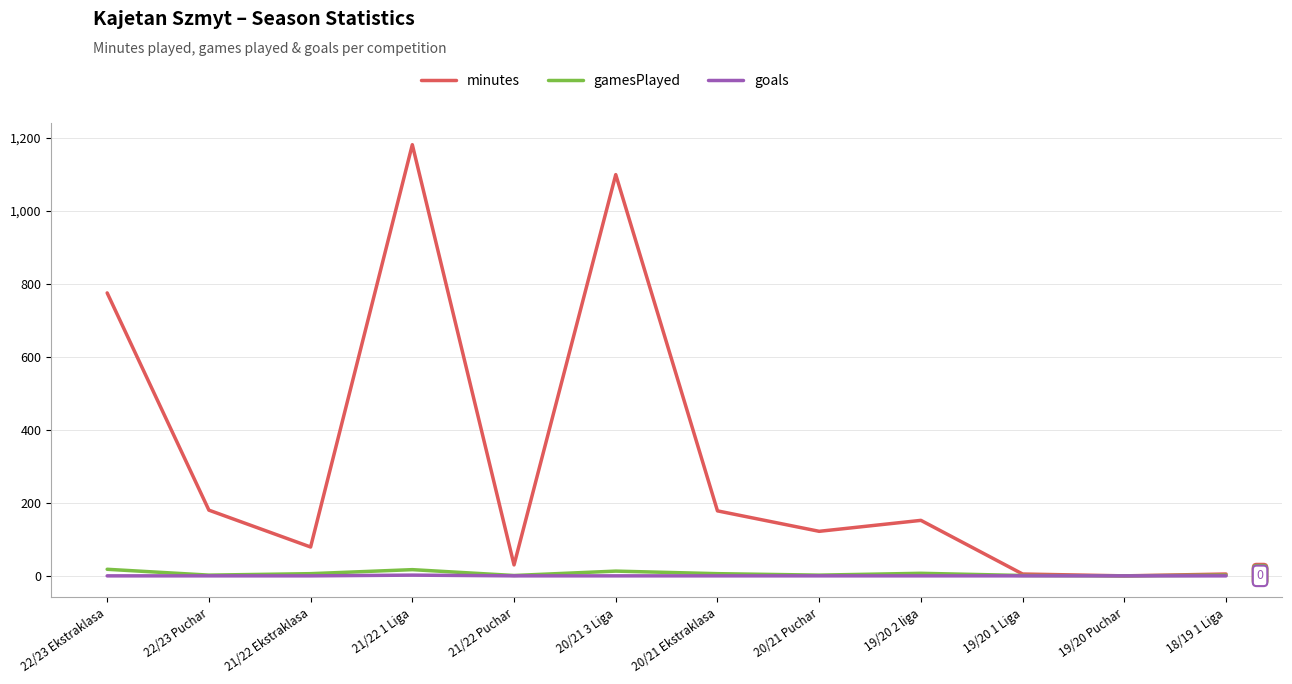

Which series has the widest spread of values?

minutes